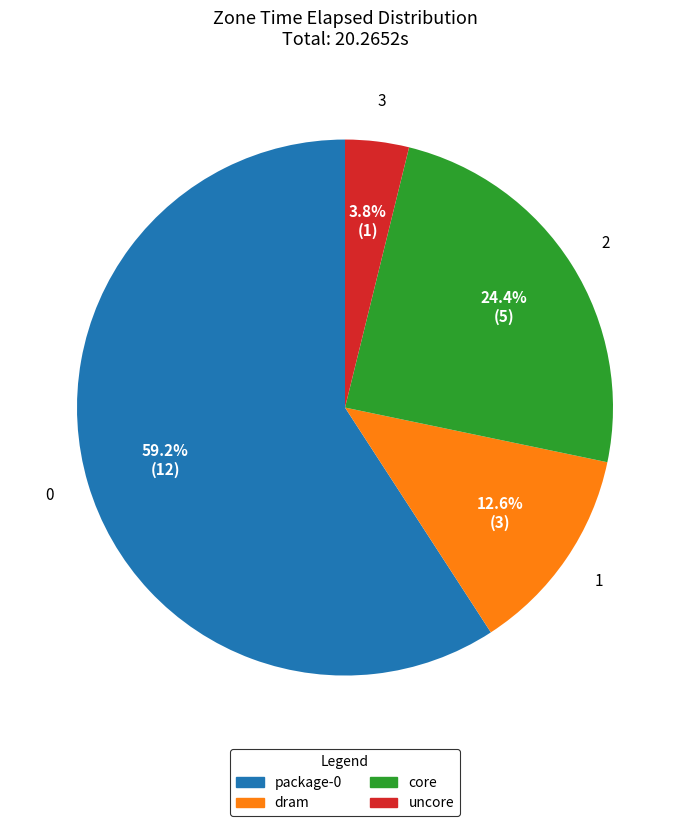

What portion of the pie excludes uncore?

96.2%